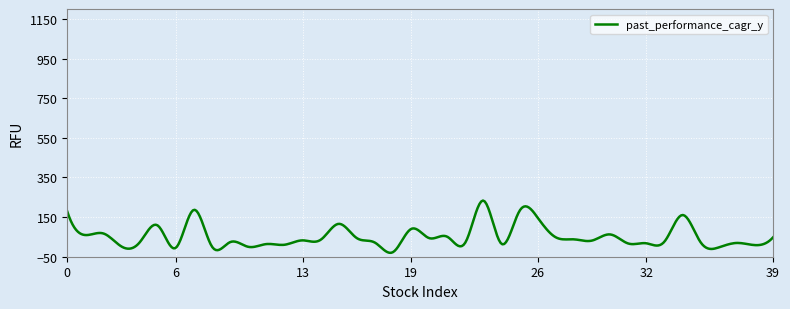

What is the average value?

52.0